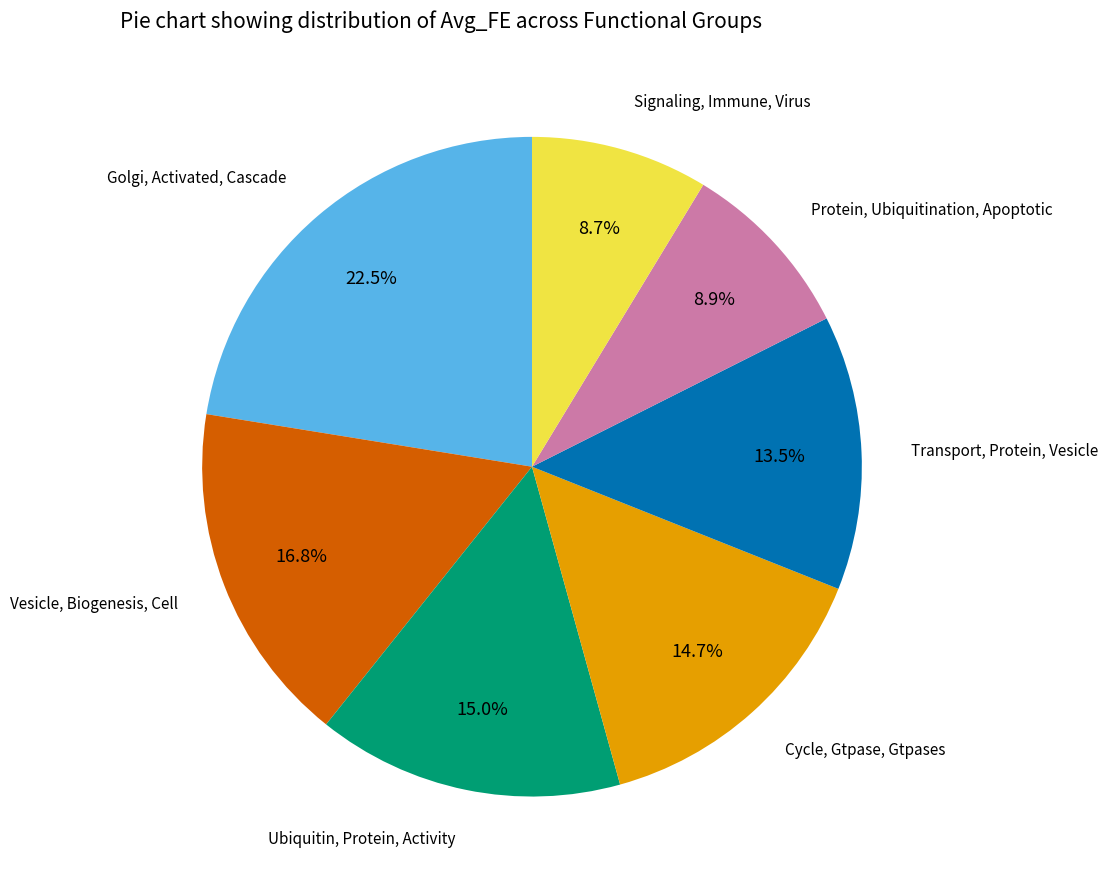

Is there a majority slice in this chart?

No